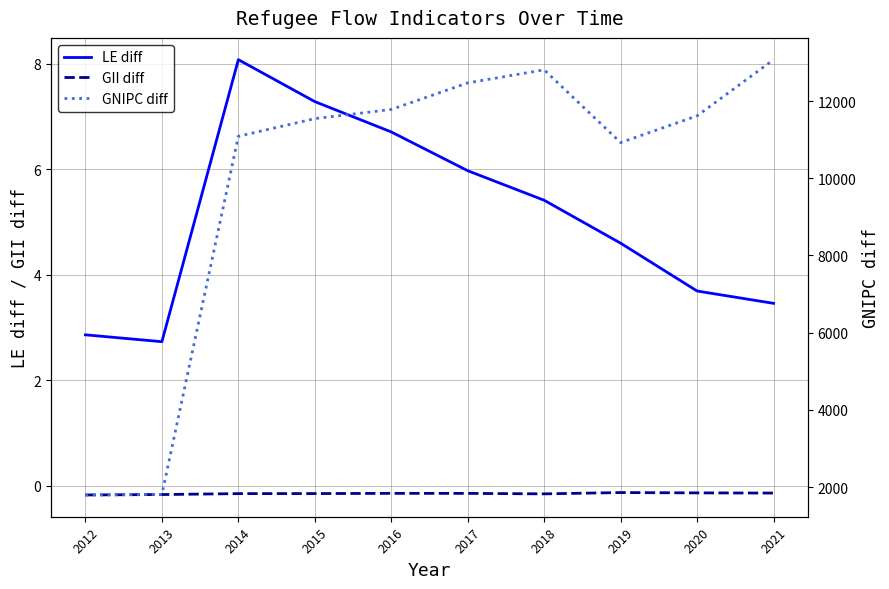

Reading left to right, extract all data points from this chart.

LE diff: 2.9	2.7	8.1	7.3	6.7	6.0	5.4	4.6	3.7	3.5
GII diff: -0.2	-0.2	-0.1	-0.1	-0.1	-0.1	-0.2	-0.1	-0.1	-0.1
GNIPC diff: 1798.6	1812.8	11086.8	11544.3	11781.2	12469.5	12807.7	10923.9	11616.1	13071.3